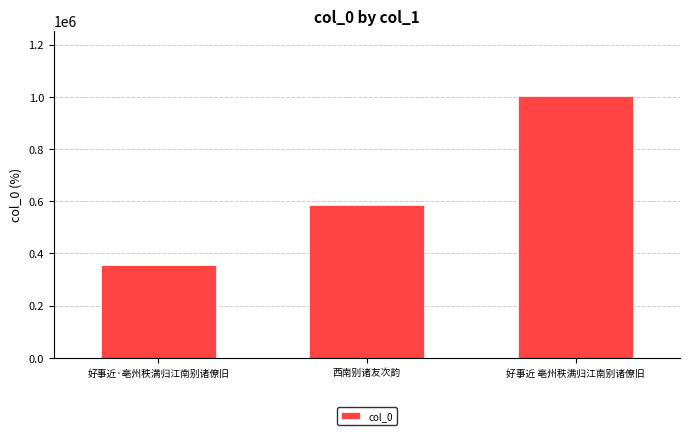

What is the label of the 2nd bar from the left?

西南别诸友次韵